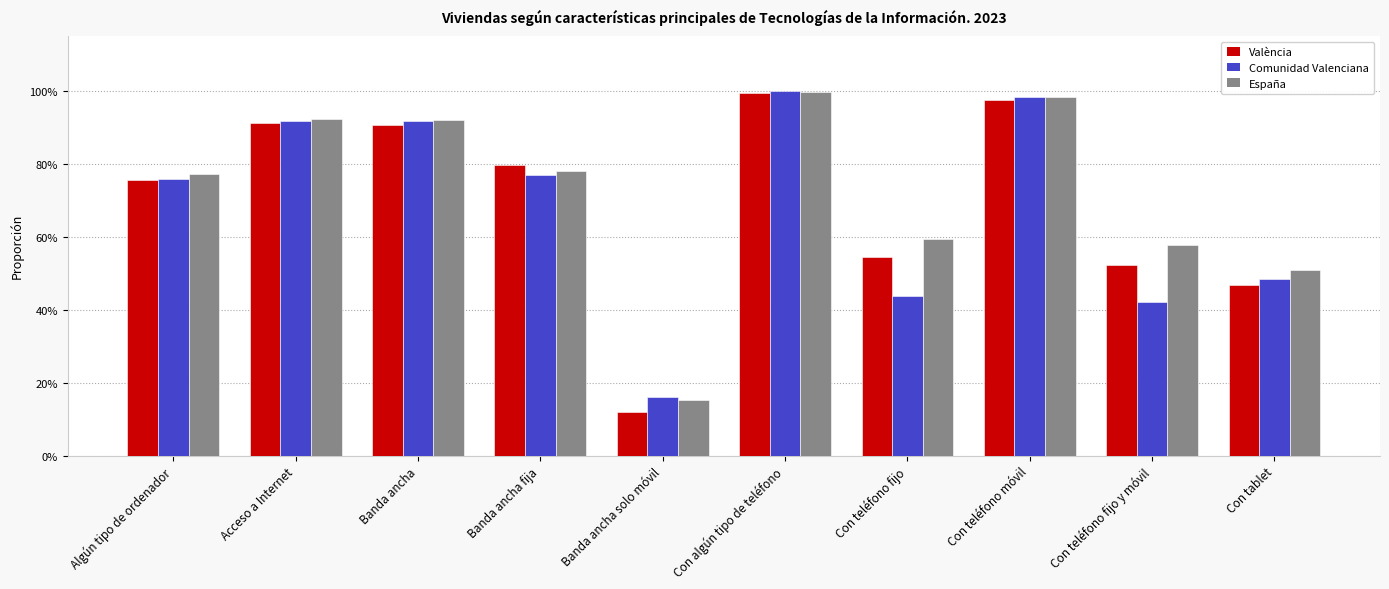

Which series has the widest spread of values?

València